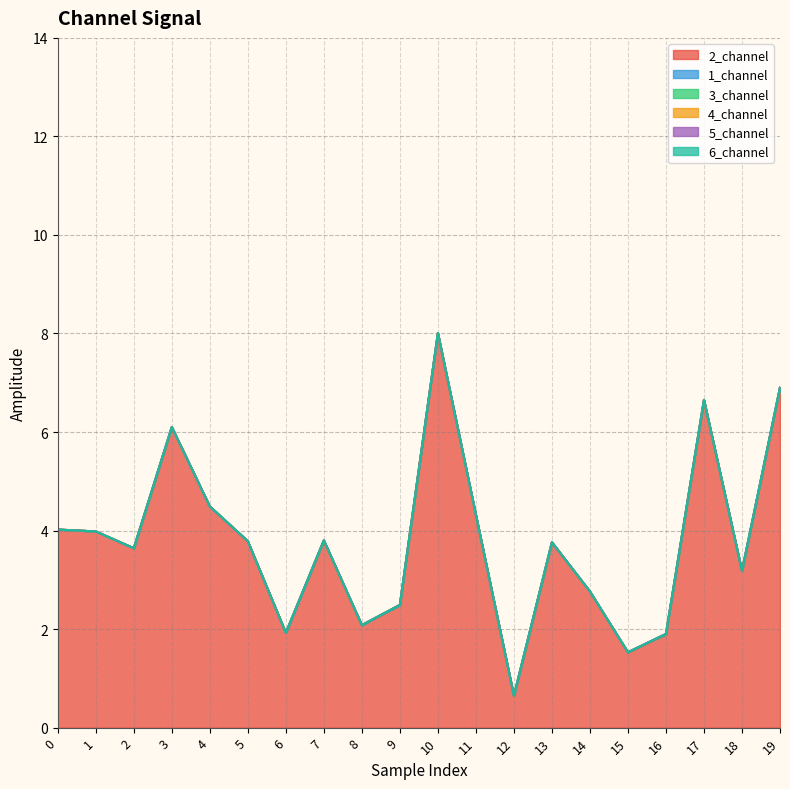

The value of 2_channel at 1 is 4.0. True or false?

True